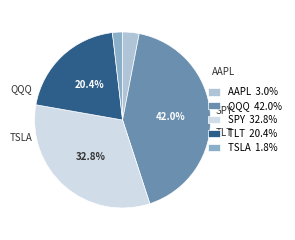

Which slice is the largest?

QQQ